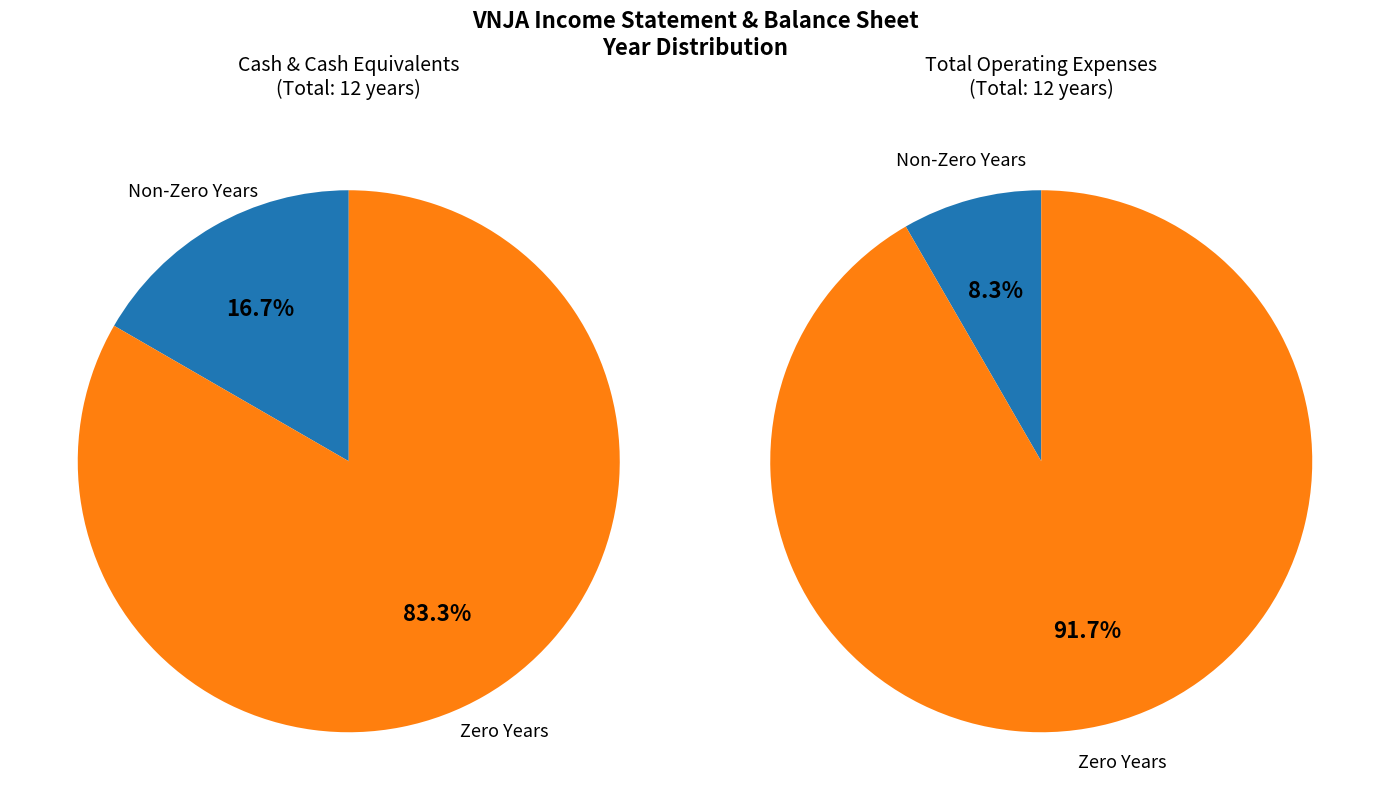

Does 2013-12-31 account for over 50% of the chart?

No